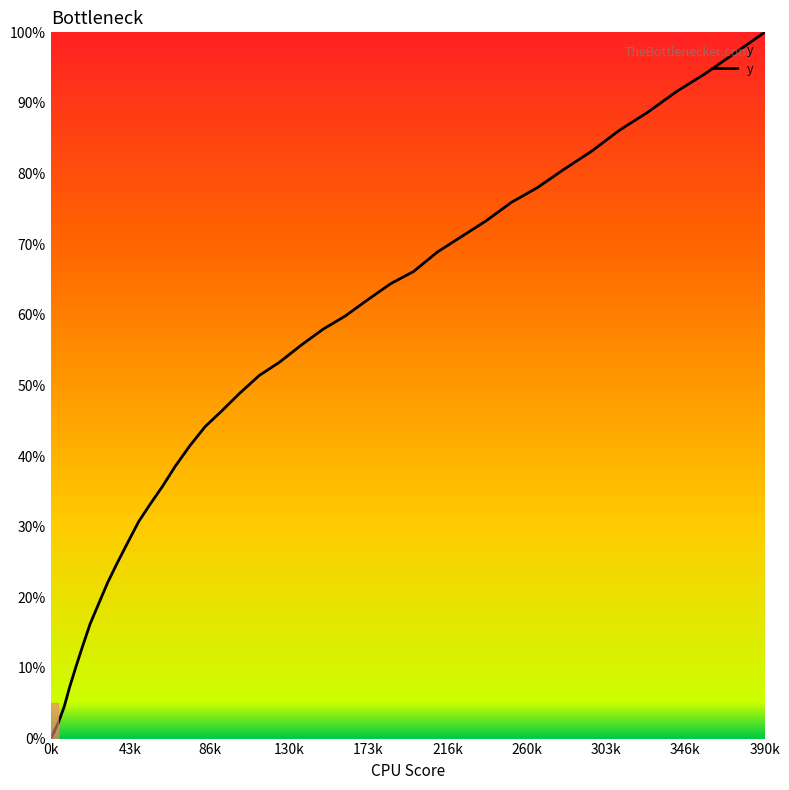

What is the maximum value shown in the chart?

100.0